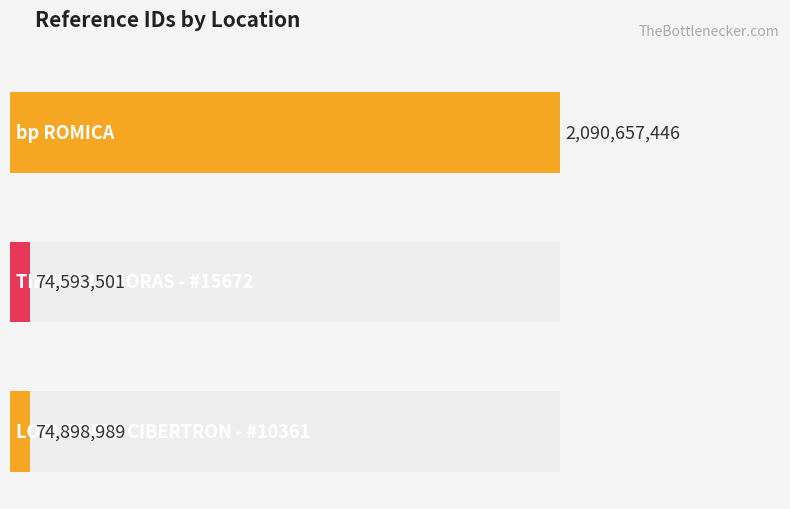

True or false: the data shows 32322490 at LOCUTORIO CIBERTRON - #10361.

False